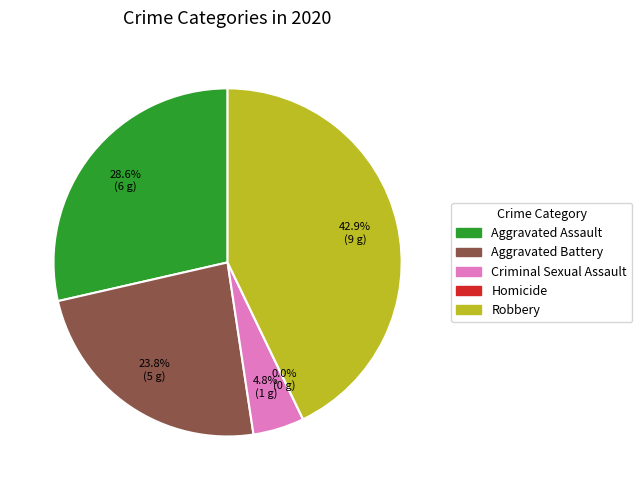

How many slices are in this pie chart?

5